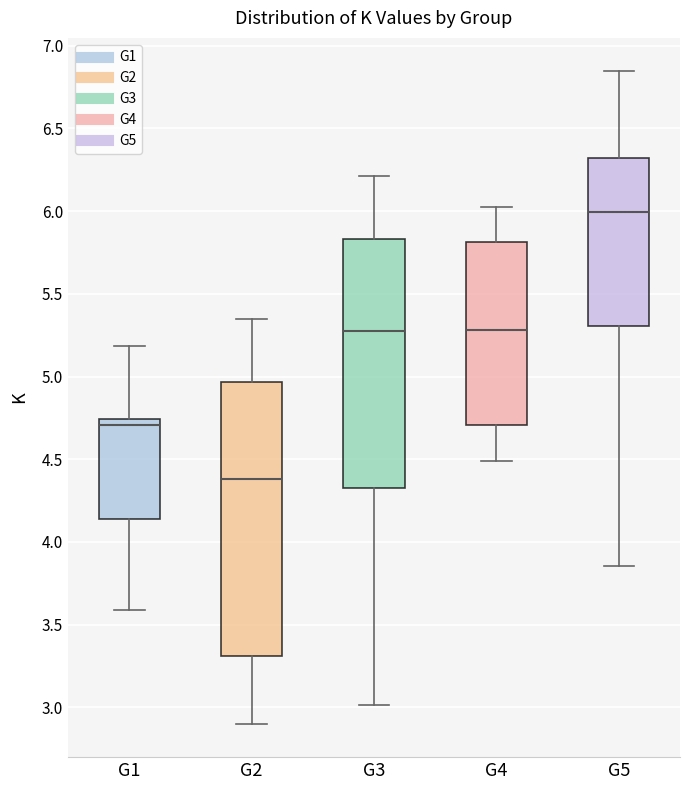

Which box has the lowest median line?

G2